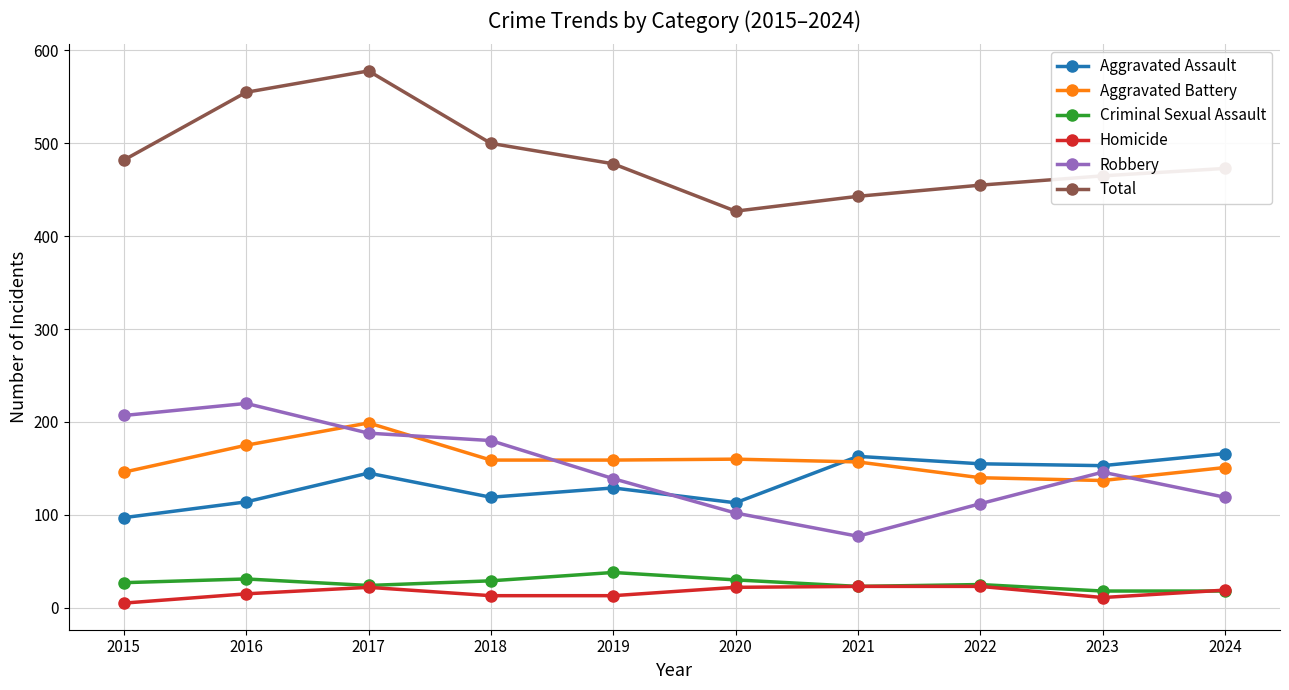

Does the chart have visible grid lines?

Yes